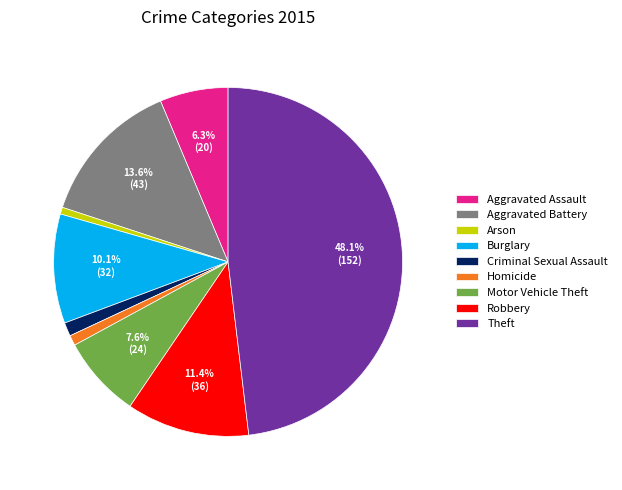

Is there any slice that represents more than half of the pie?

No